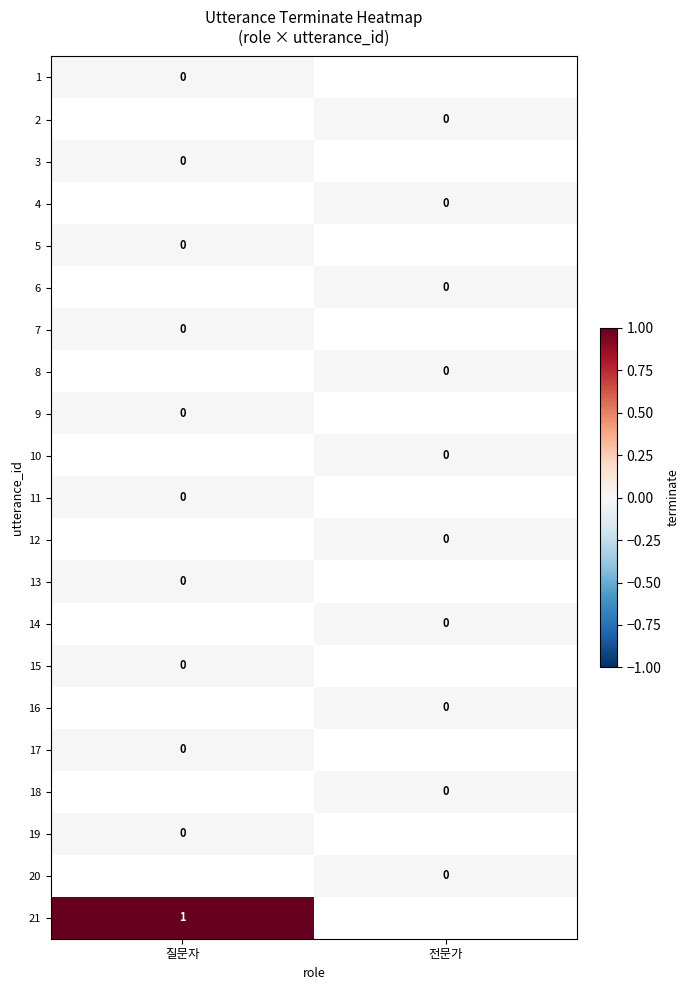

Which series has the largest range (max minus min)?

1